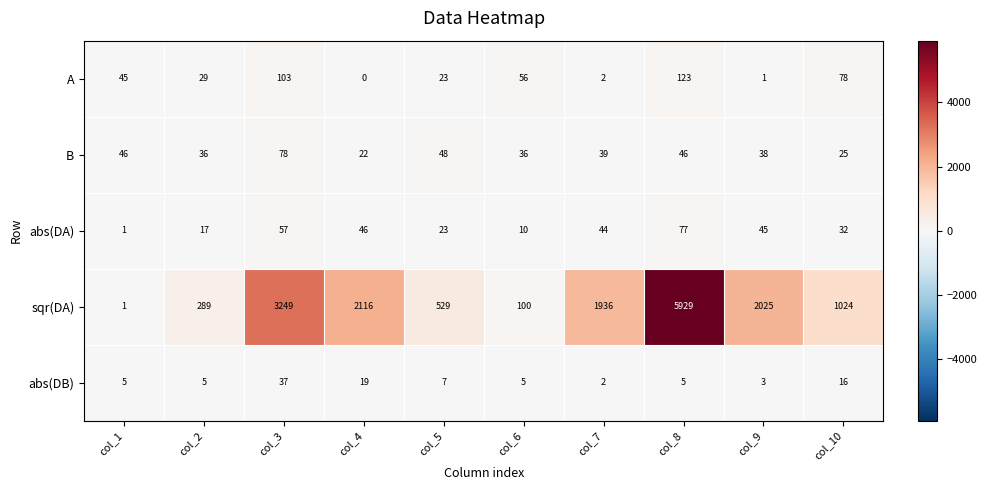

How many data points does each series have?

10